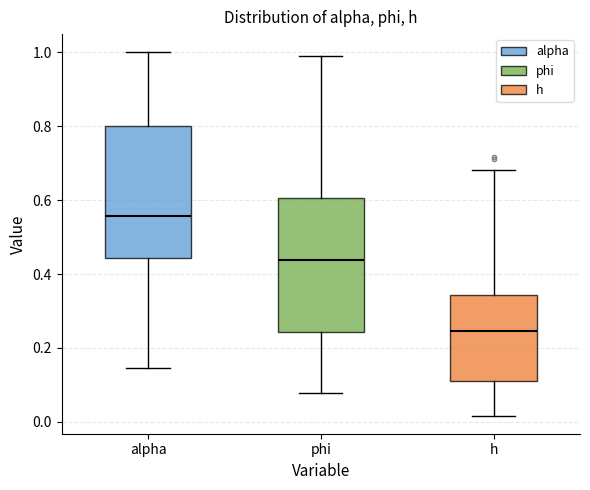

Which box's median line is the lowest?

h